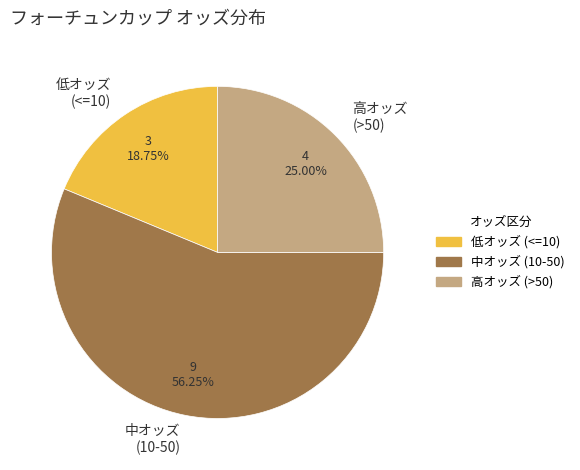

Is the sum of 中オッズ (10-50) and 高オッズ (>50) greater than half?

Yes